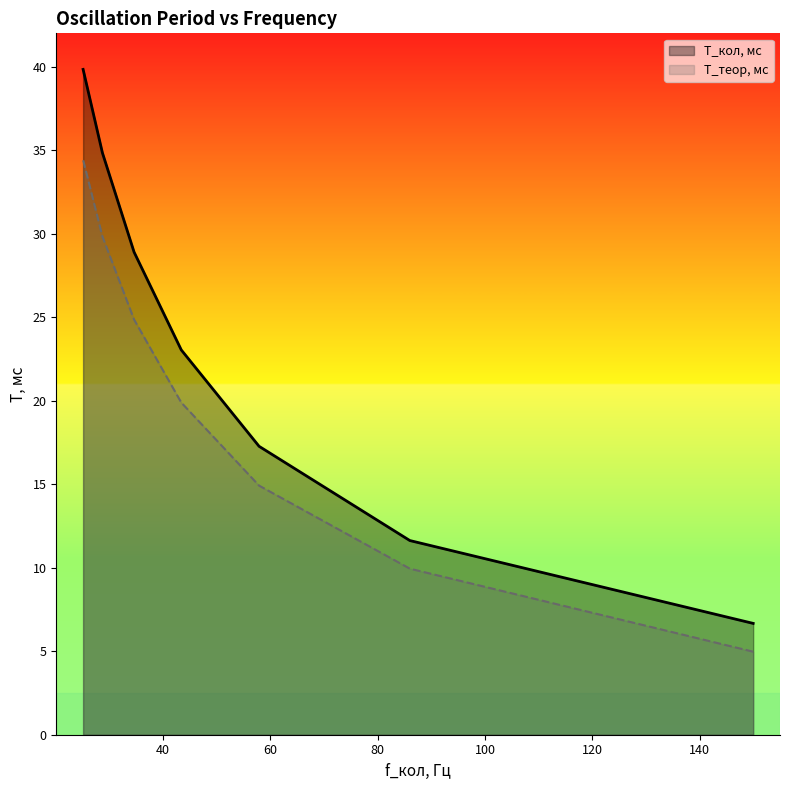

What are all the series names shown in the legend?

T_кол, мс, T_теор, мс